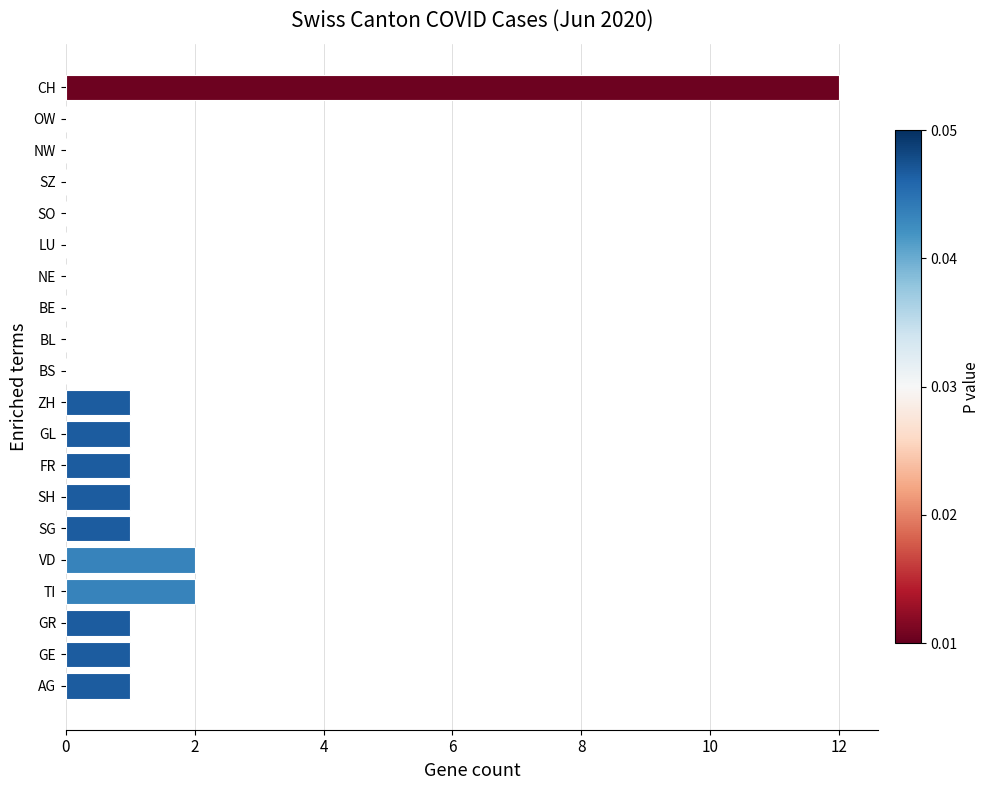

Reading bottom to top, transcribe all the data shown in this chart.

AG=1	GE=1	GR=1	TI=2	VD=2	SG=1	SH=1	FR=1	GL=1	ZH=1	BS=0	BL=0	BE=0	NE=0	LU=0	SO=0	SZ=0	NW=0	OW=0	CH=12